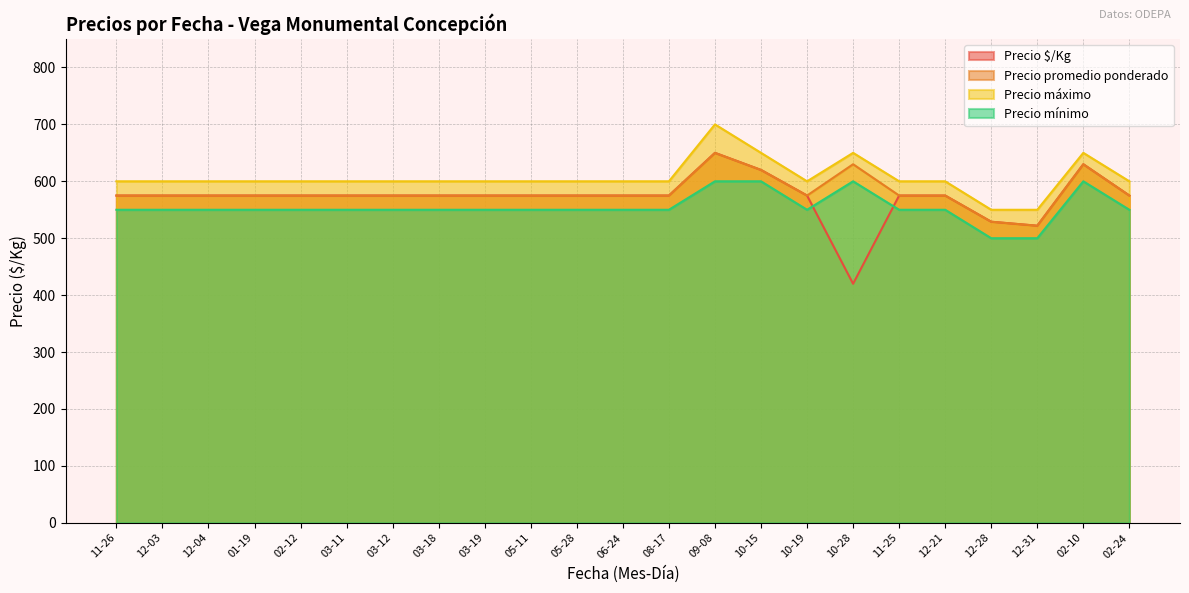

How many categories are shown in the chart?

23